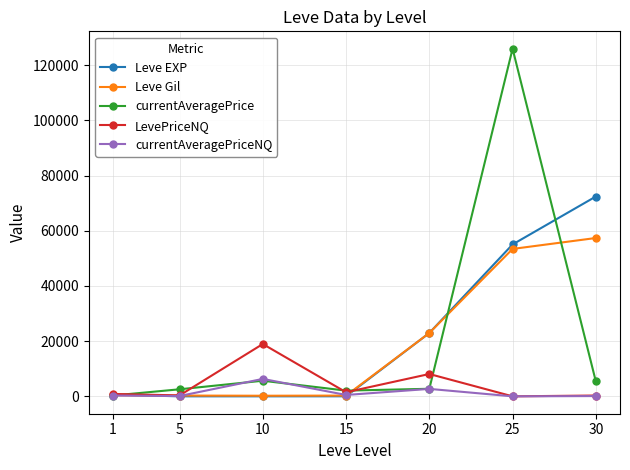

True or false: Leve Gil has a value of 79087.9 at 30.

False